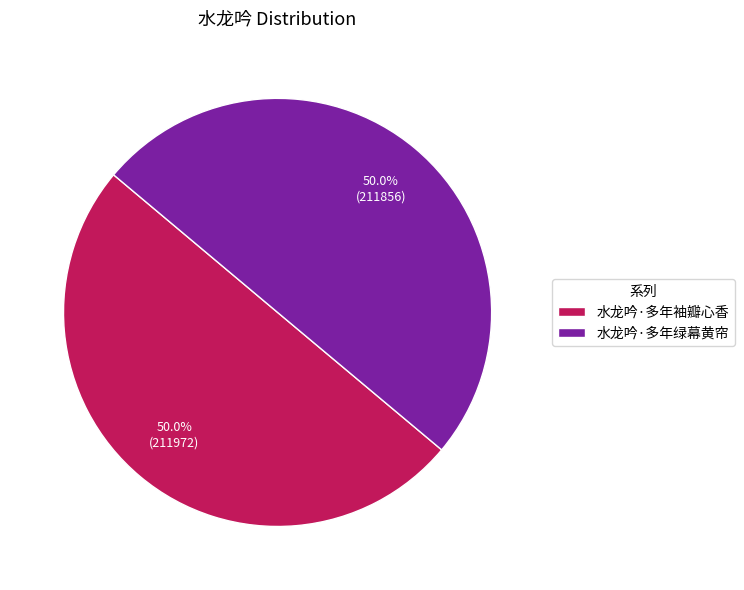

Approximately how many times larger is the value at 水龙吟·多年绿幕黄帘 compared to 水龙吟·多年袖瓣心香?

1.0